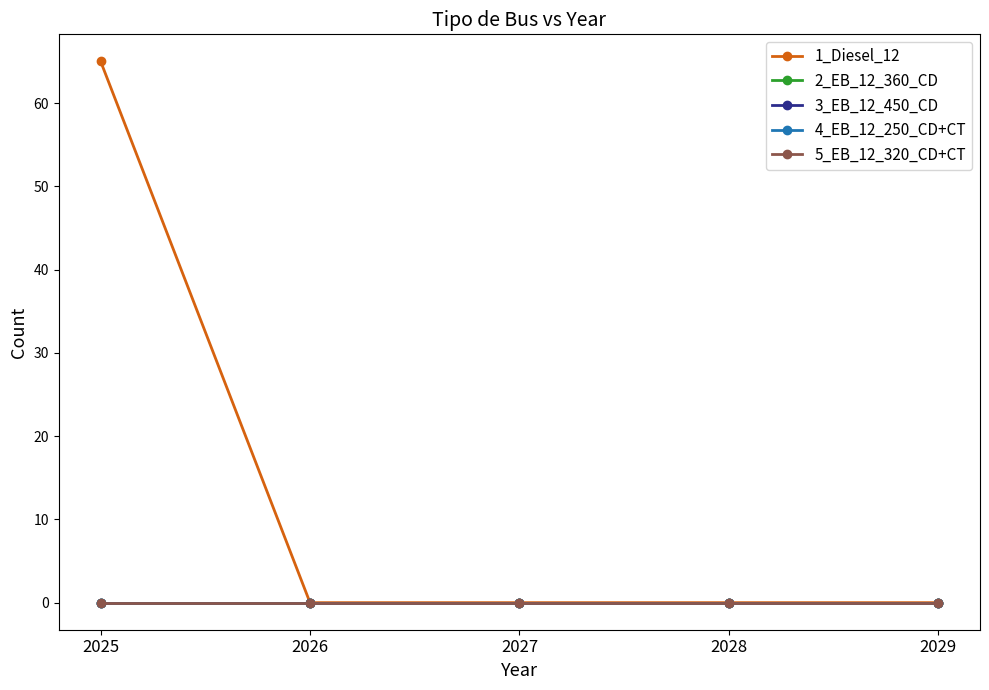

At which label is 3_EB_12_450_CD closest to 0?

2025